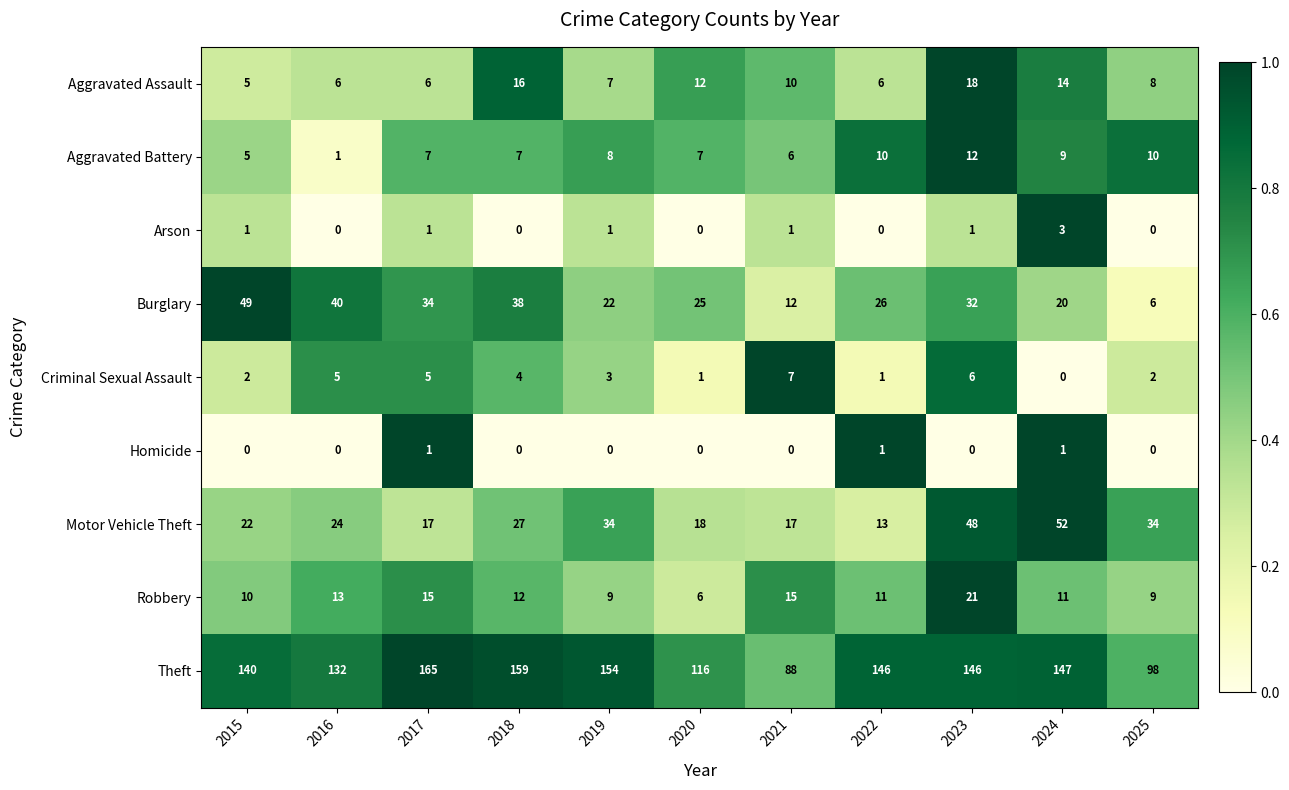

What is the spread (max minus min) of values at 2019?

154